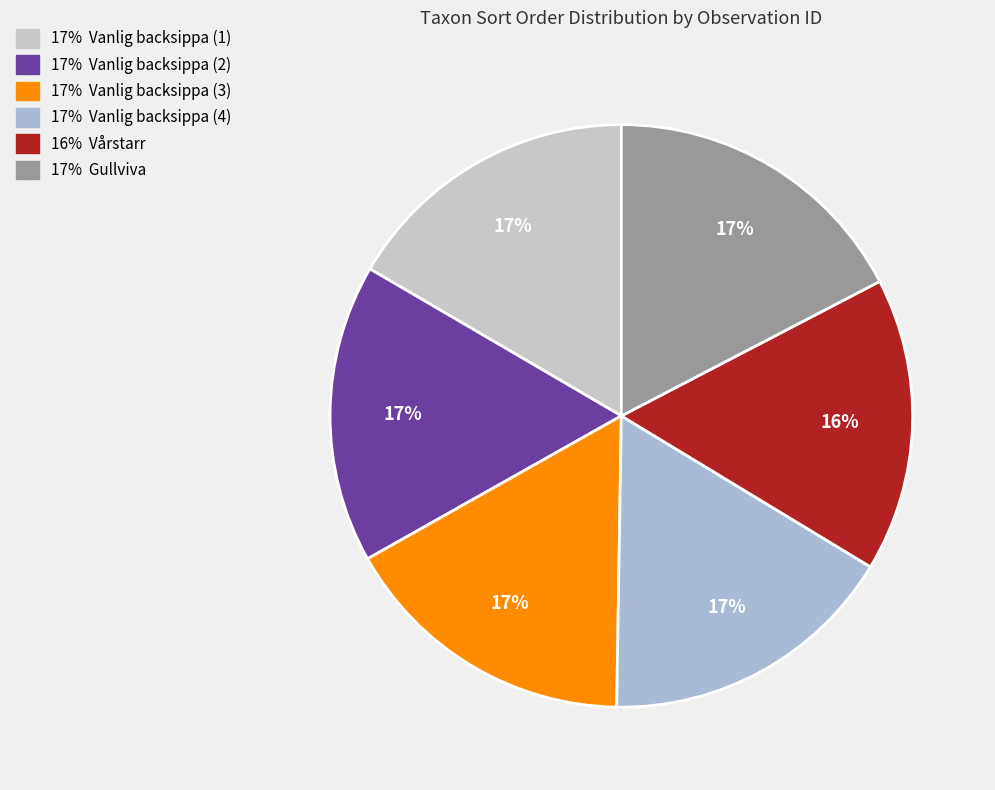

How many slices are in this pie chart?

6